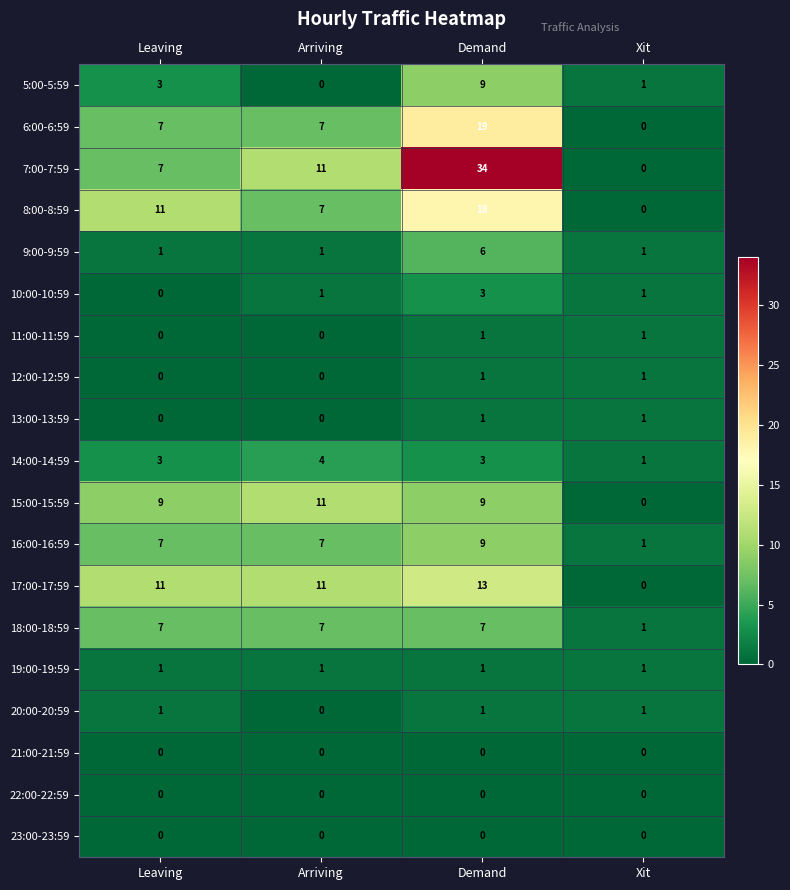

True or false: 20:00-20:59 has a value of -1 at Arriving.

False